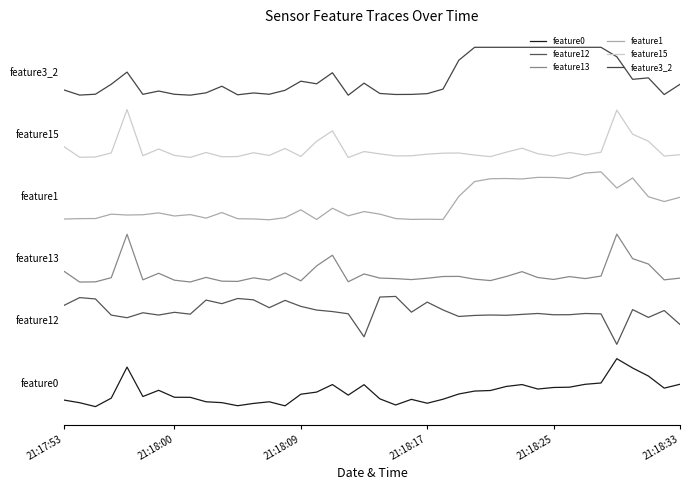

Is this an area chart (filled region under the line)?

No